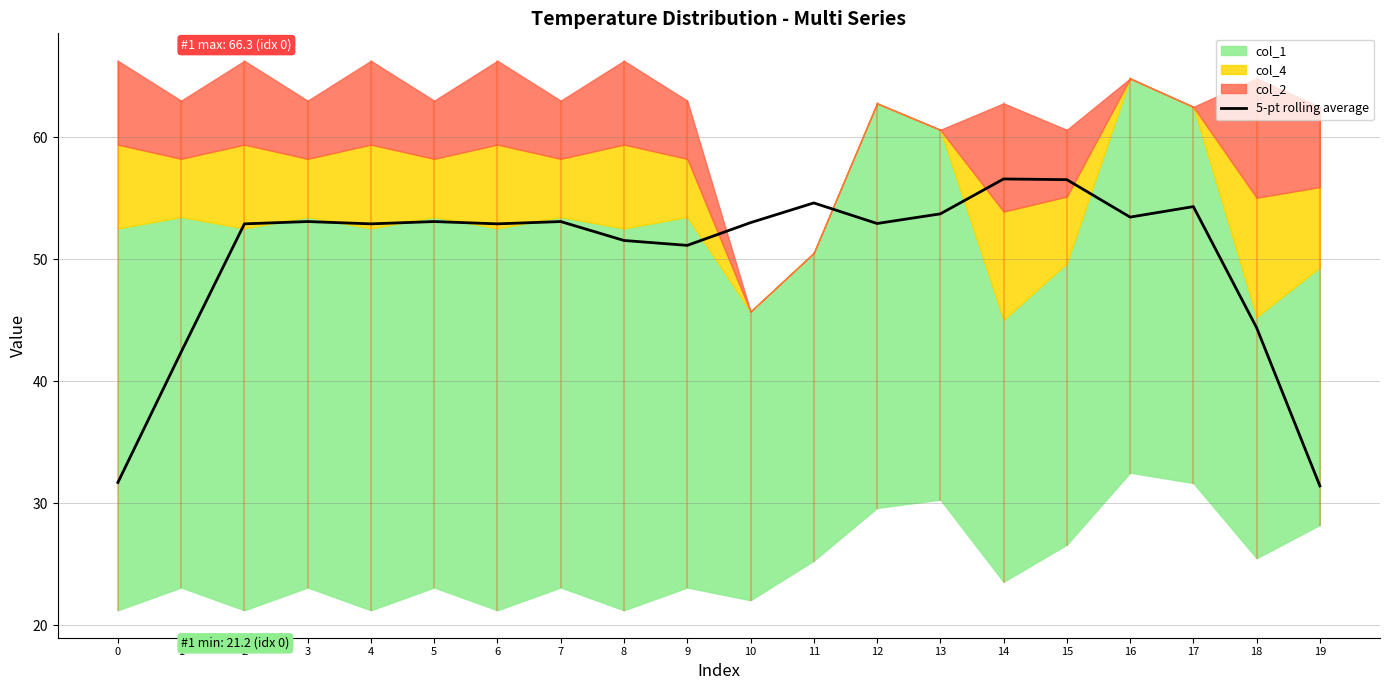

Reading right to left, list all the values displayed in this chart.

19=31.4	18=44.4	17=54.3	16=53.5	15=56.5	14=56.6	13=53.7	12=52.9	11=54.6	10=53.0	9=51.1	8=51.5	7=53.1	6=52.9	5=53.1	4=52.9	3=53.1	2=52.9	1=42.4	0=31.7